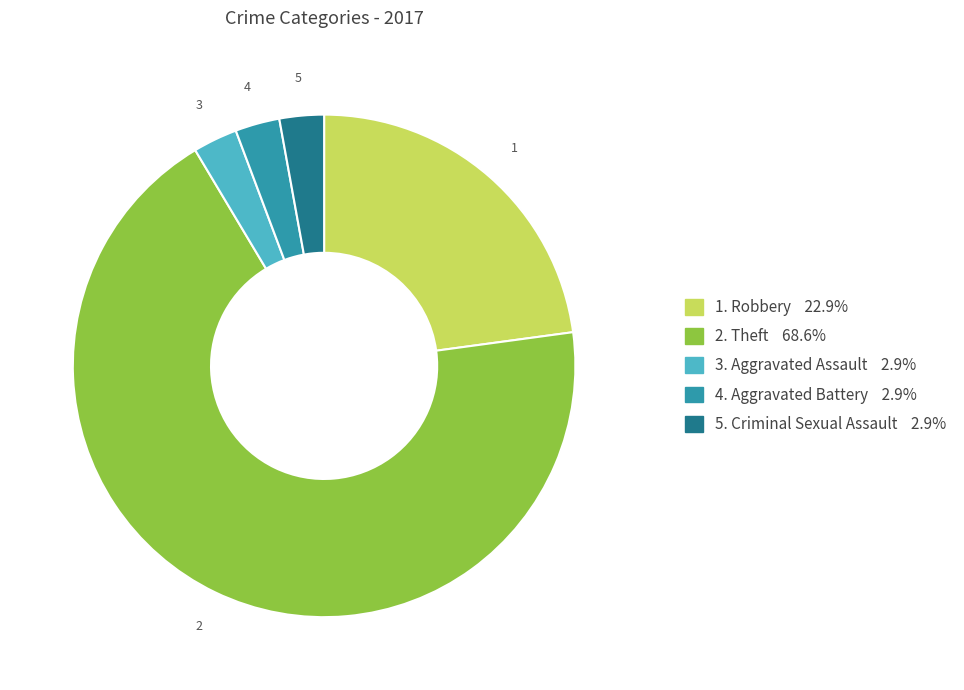

Count the number of slices in the pie.

5